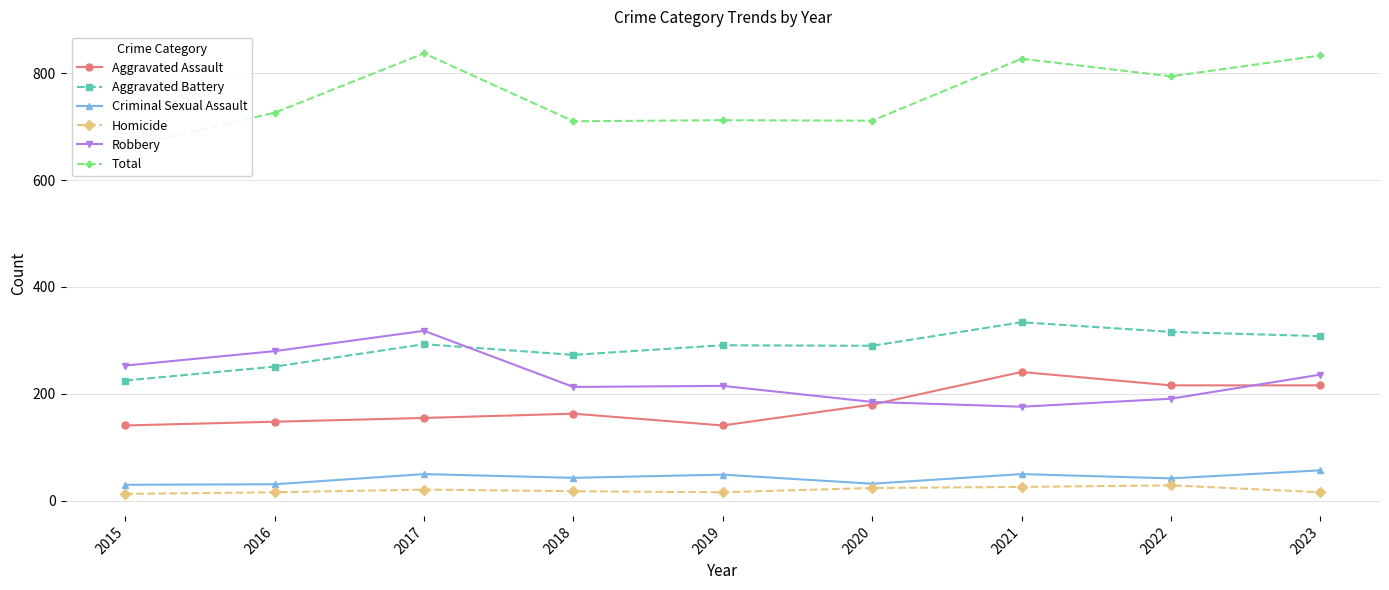

Reading right to left, transcribe all the data shown in this chart.

Aggravated Assault: 2023=216	2022=216	2021=241	2020=180	2019=141	2018=163	2017=155	2016=148	2015=141
Aggravated Battery: 2023=308	2022=316	2021=334	2020=290	2019=291	2018=273	2017=293	2016=251	2015=225
Criminal Sexual Assault: 2023=57	2022=42	2021=50	2020=32	2019=49	2018=43	2017=50	2016=31	2015=30
Homicide: 2023=16	2022=29	2021=26	2020=24	2019=16	2018=18	2017=21	2016=16	2015=13
Robbery: 2023=236	2022=191	2021=176	2020=185	2019=215	2018=213	2017=318	2016=280	2015=253
Total: 2023=833	2022=794	2021=827	2020=711	2019=712	2018=710	2017=837	2016=726	2015=662